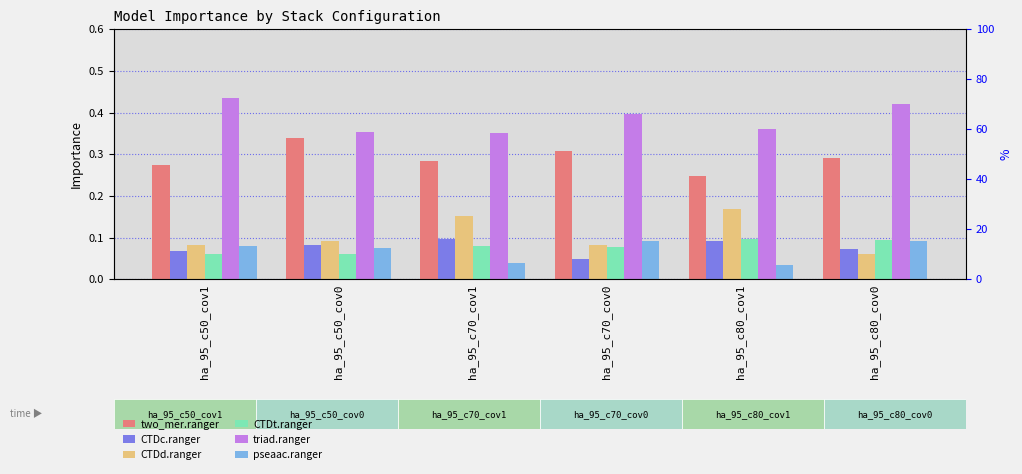

Are the bars grouped side by side (vs. stacked)?

Yes